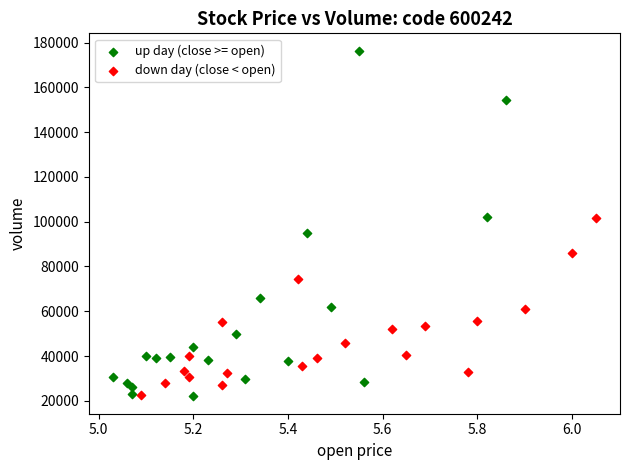

Which series has the largest Y range (max minus min)?

up day (close >= open)